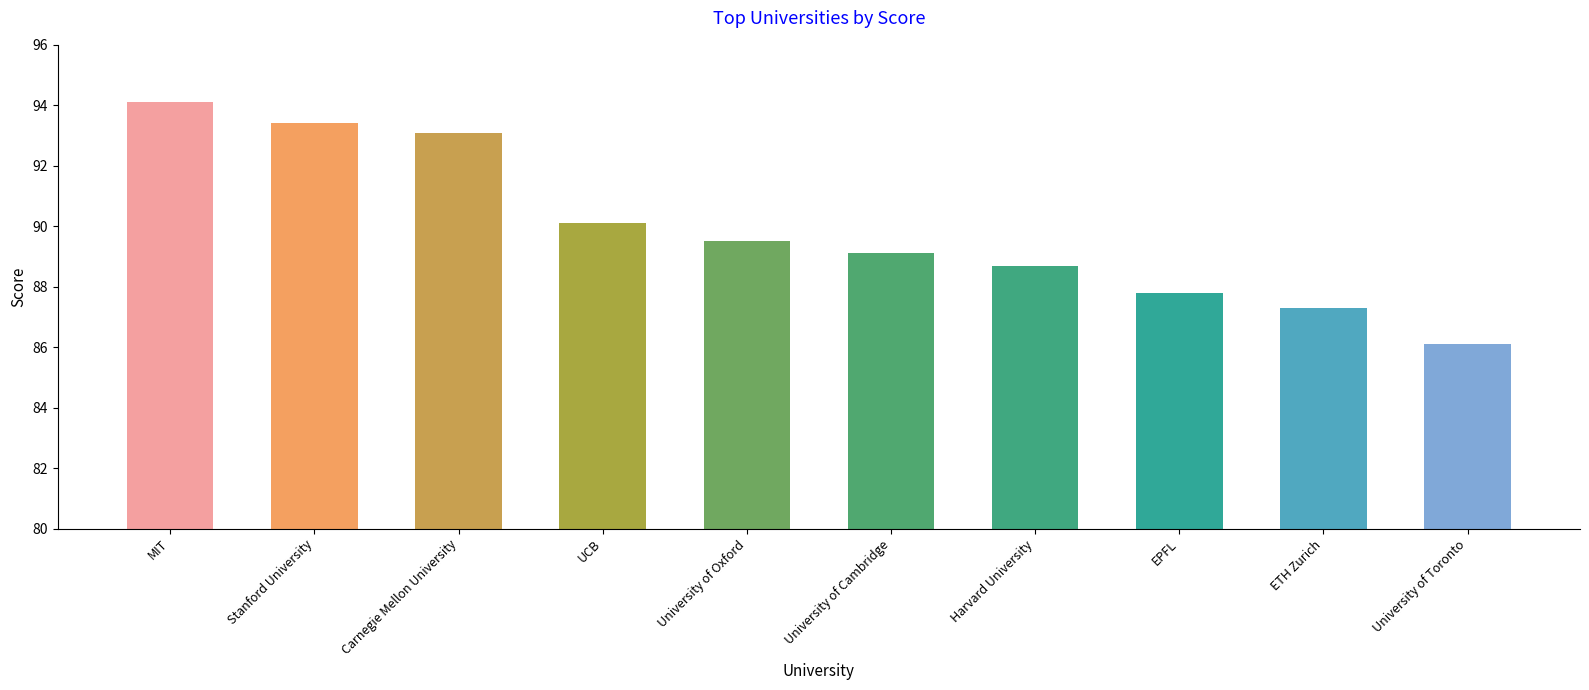

Are the bars grouped side by side (vs. stacked)?

No